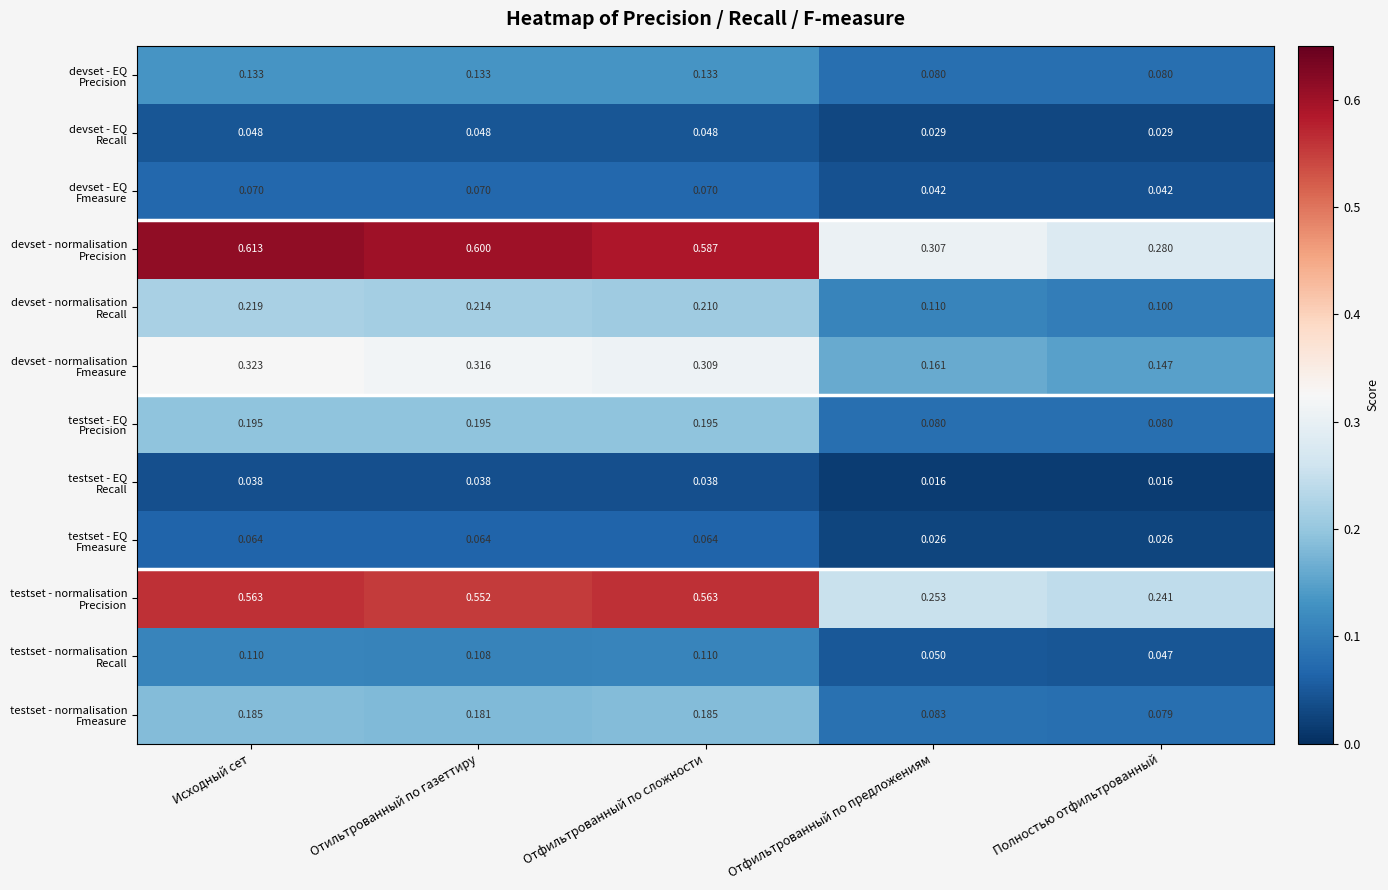

How many distinct data groups are displayed?

12